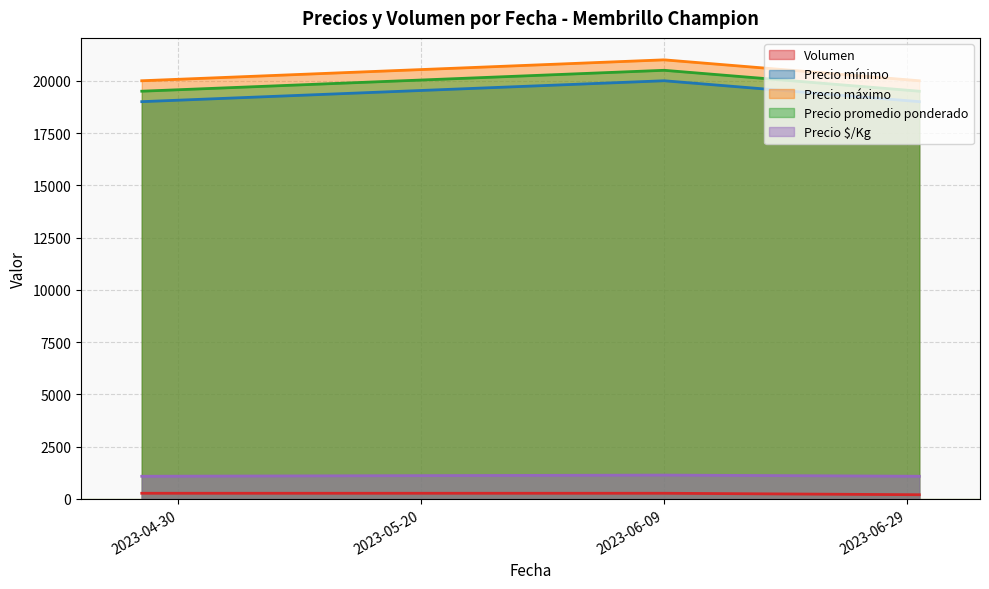

What is the label of the 1st point from the left?

2023-04-27